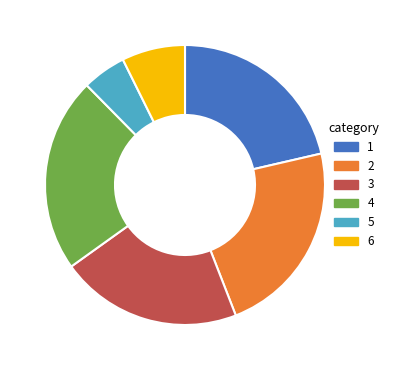

Is there any slice that represents more than half of the pie?

No